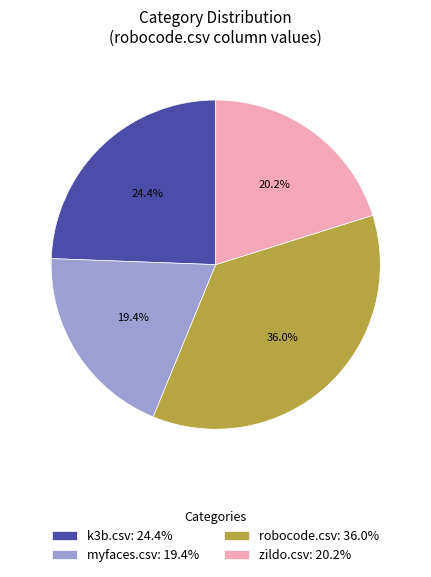

Rank the categories by value from lowest to highest.

myfaces.csv: 19.4%, zildo.csv: 20.2%, k3b.csv: 24.4%, robocode.csv: 36.0%